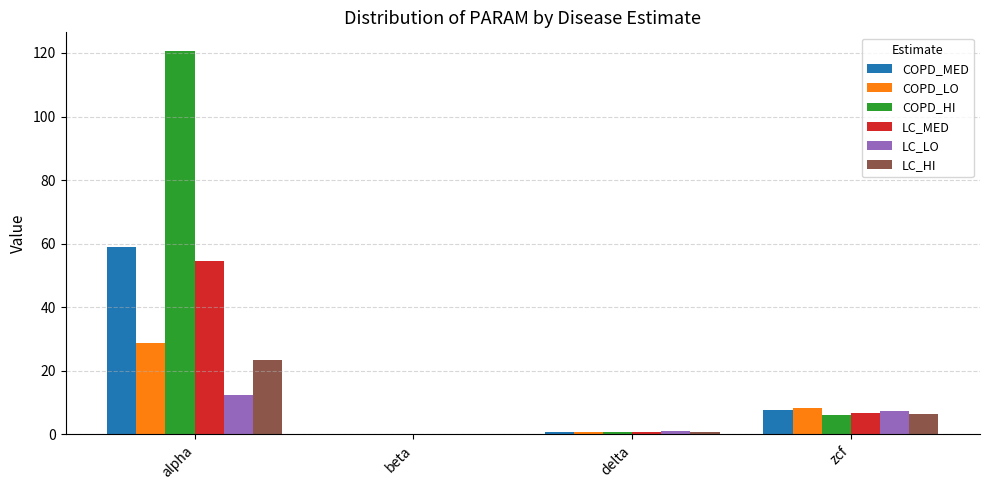

Count the number of categories in the chart.

4